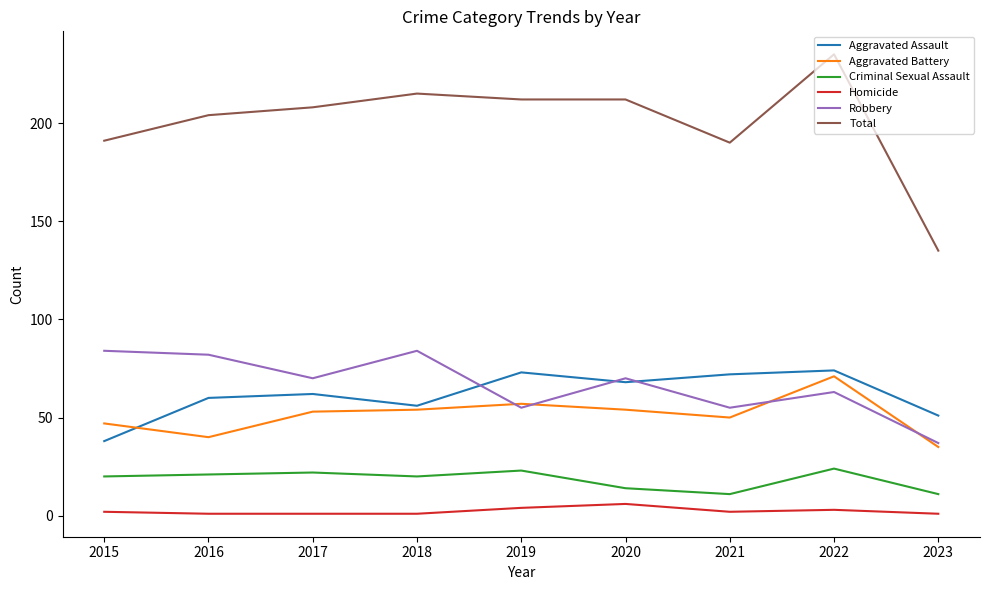

What is the difference between the second highest and minimum values in the Homicide series?

3